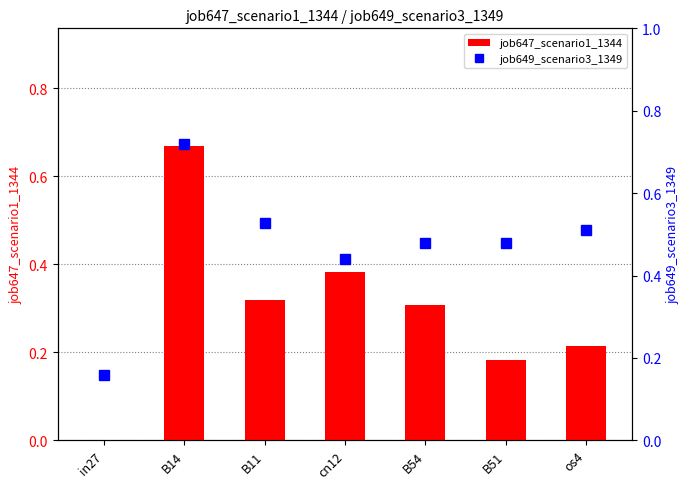

What is the difference between the maximum and second lowest values in the job647_scenario1_1344 series?

0.5